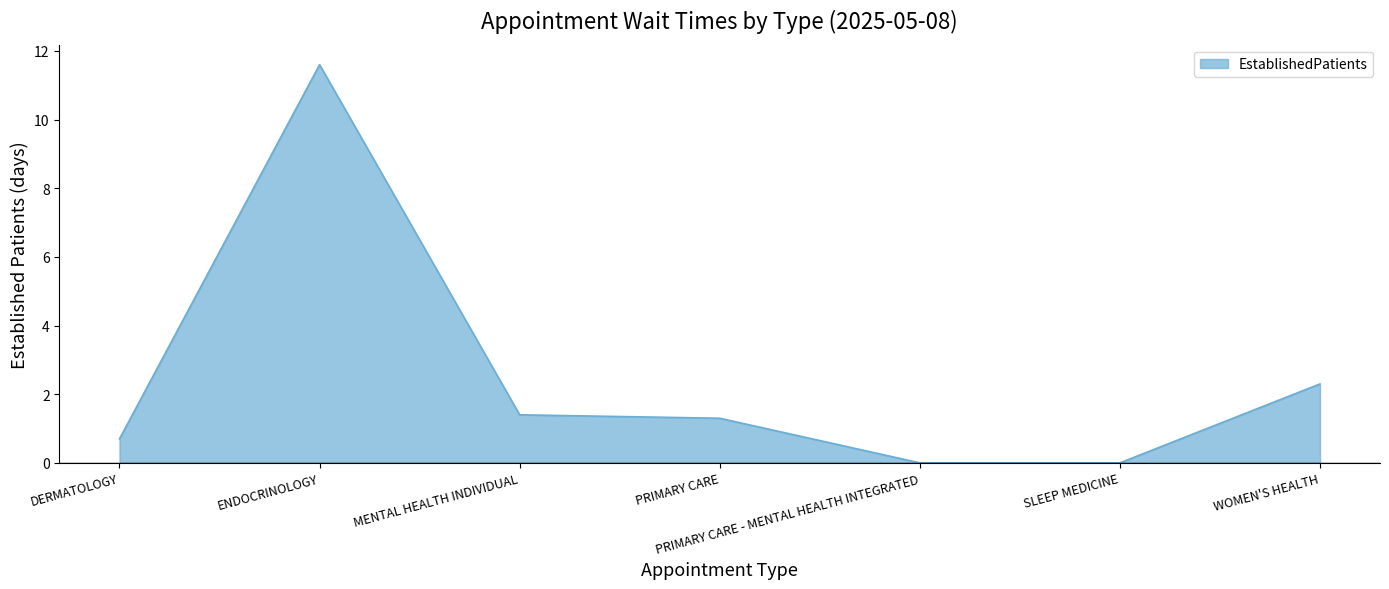

Reading right to left, transcribe all the data shown in this chart.

2.3	0.0	0.0	1.3	1.4	11.6	0.7